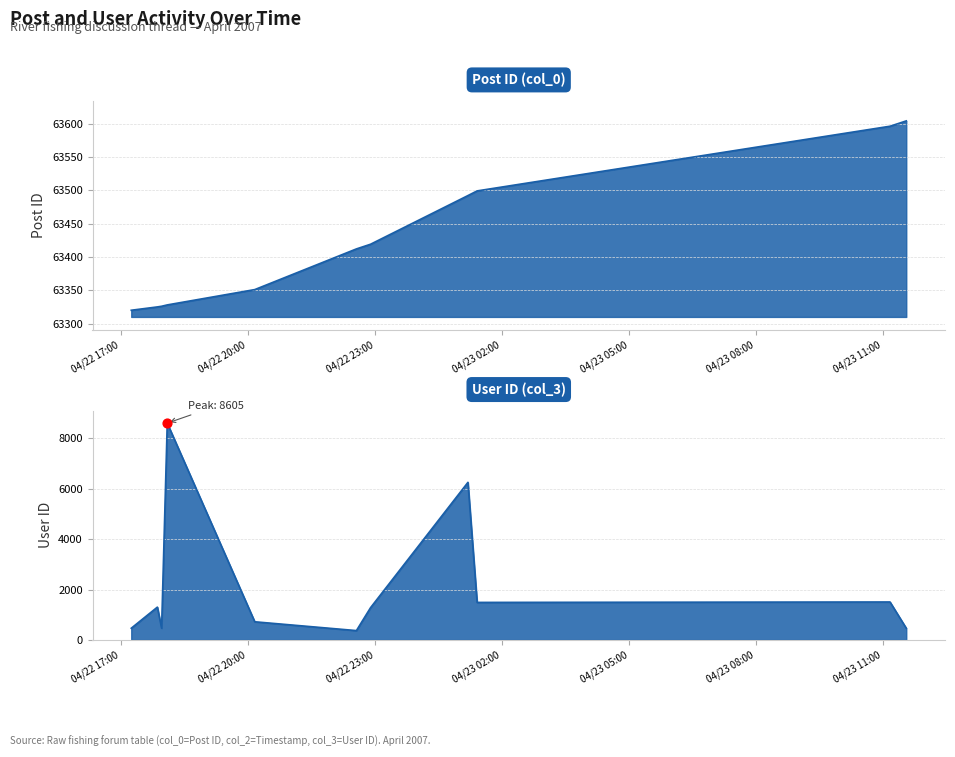

Which series has the widest spread of Y values?

User ID (col_3)